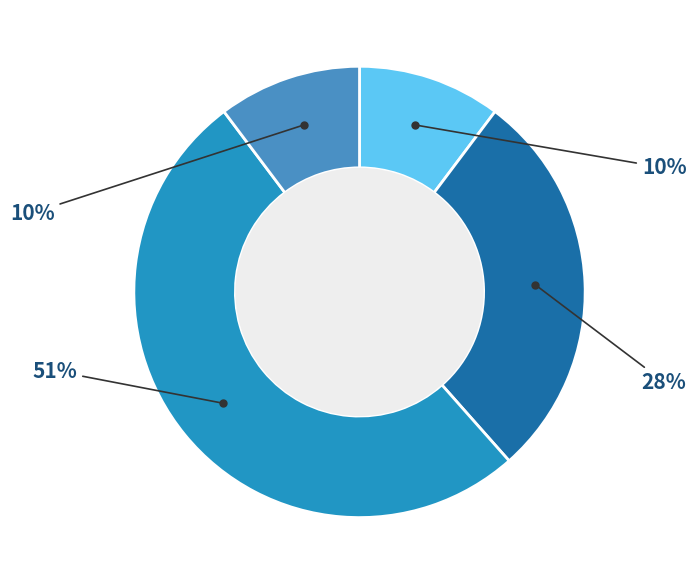

Is there any slice that represents more than half of the pie?

Yes